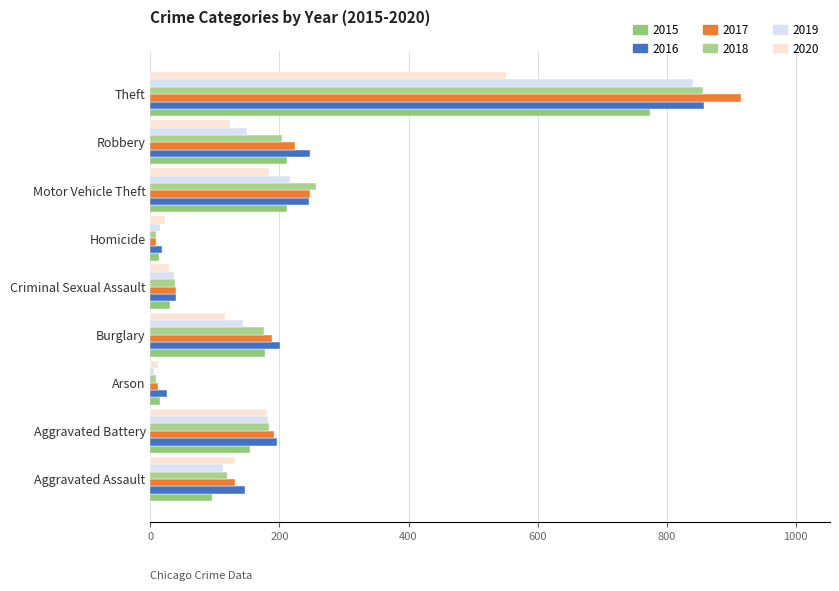

What is the difference between the maximum and second lowest values in the 2019 series?

827